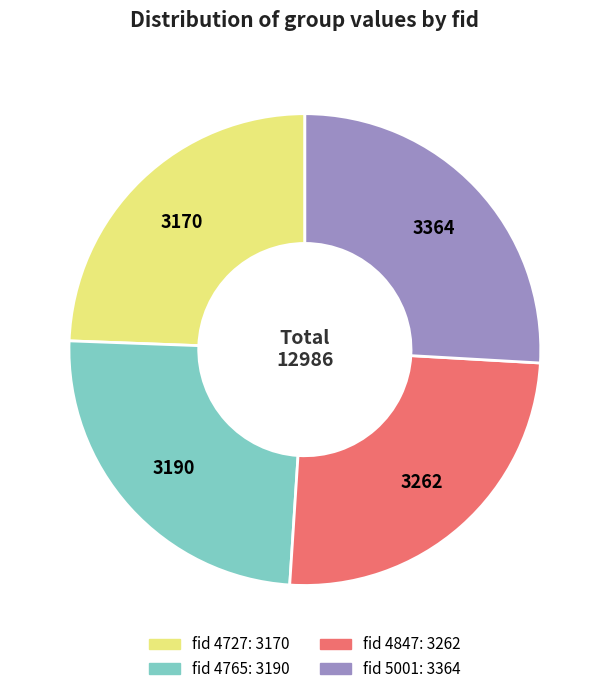

Count the number of slices in the pie.

4